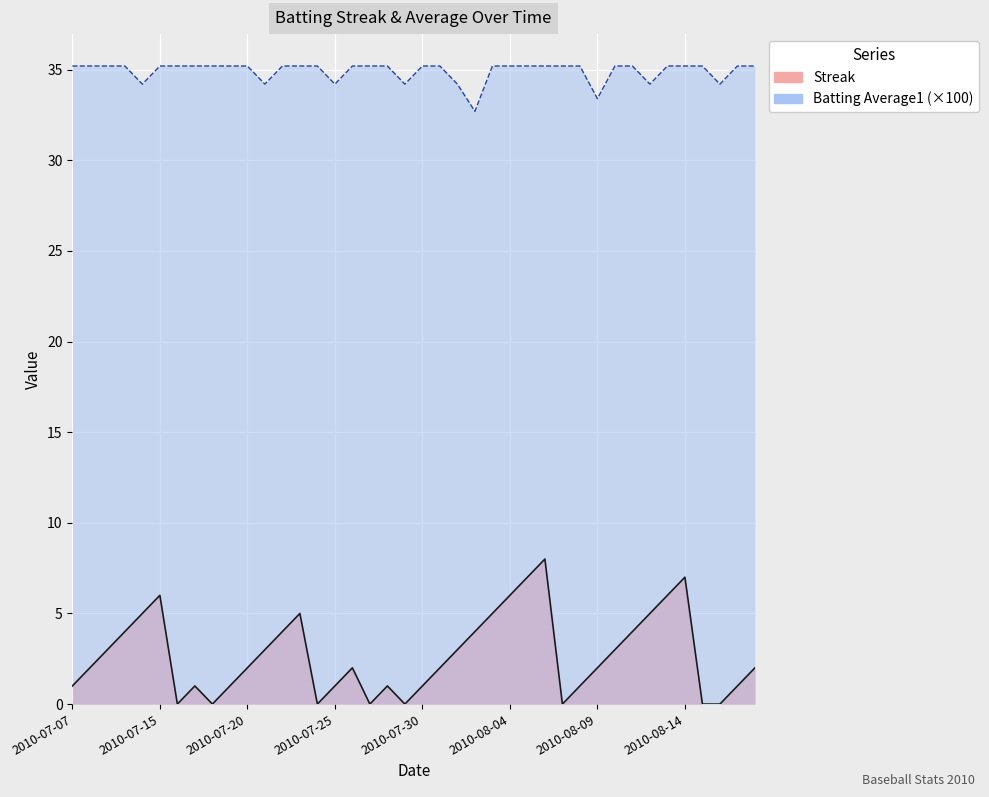

True or false: Batting Average1 has more than 2 interior local peaks.

False